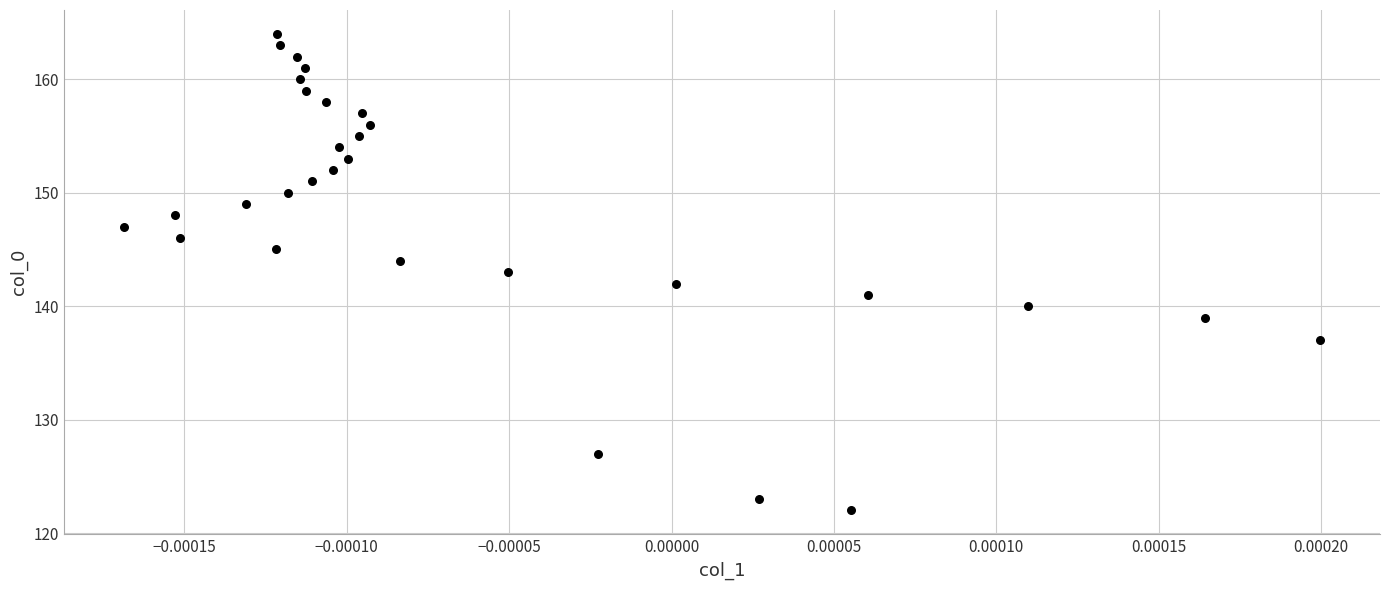

What is the range of Y values (max minus min)?

42